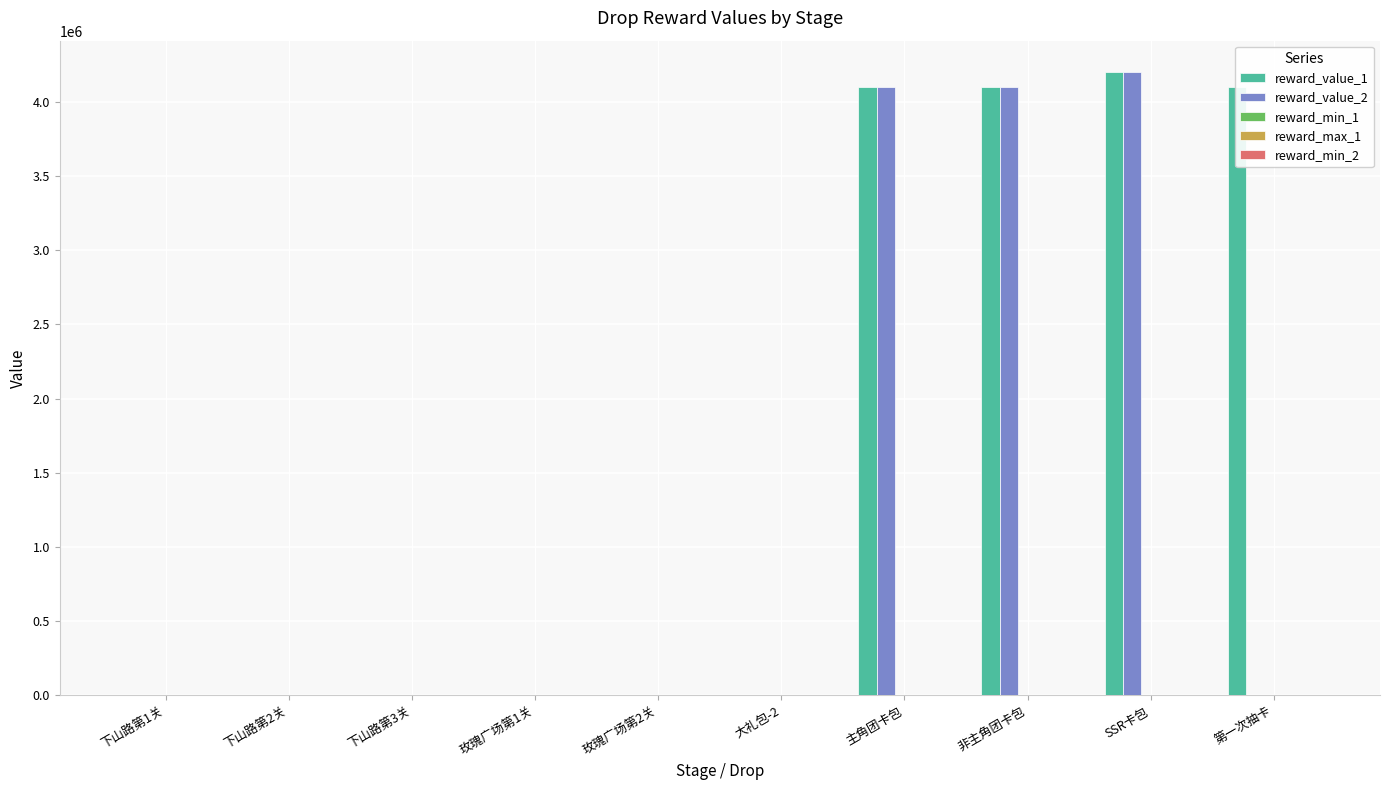

Which series has the largest total across all categories?

reward_value_1